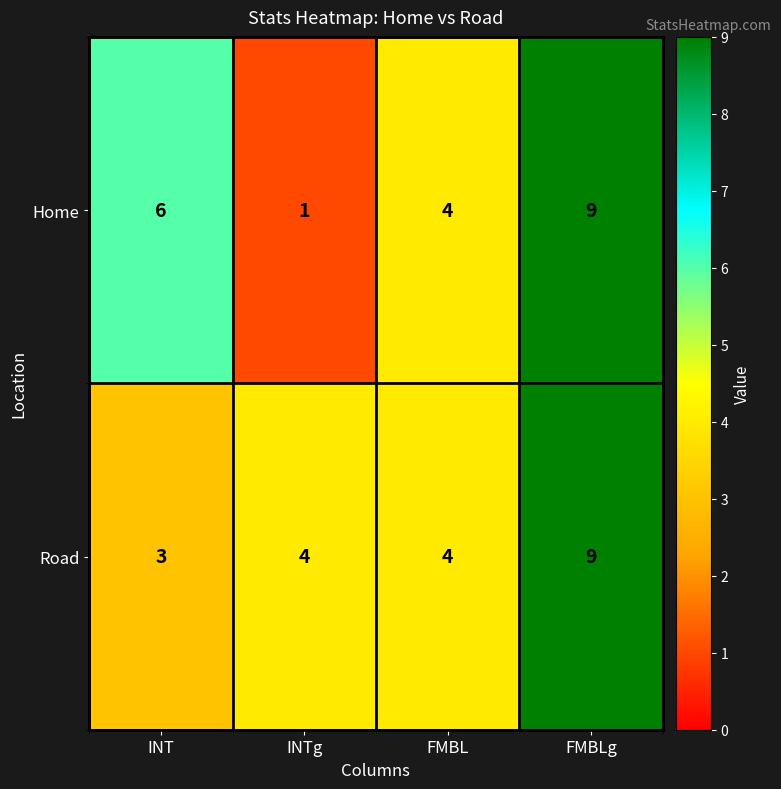

At INTg, list the series in order from largest to smallest.

Road, Home